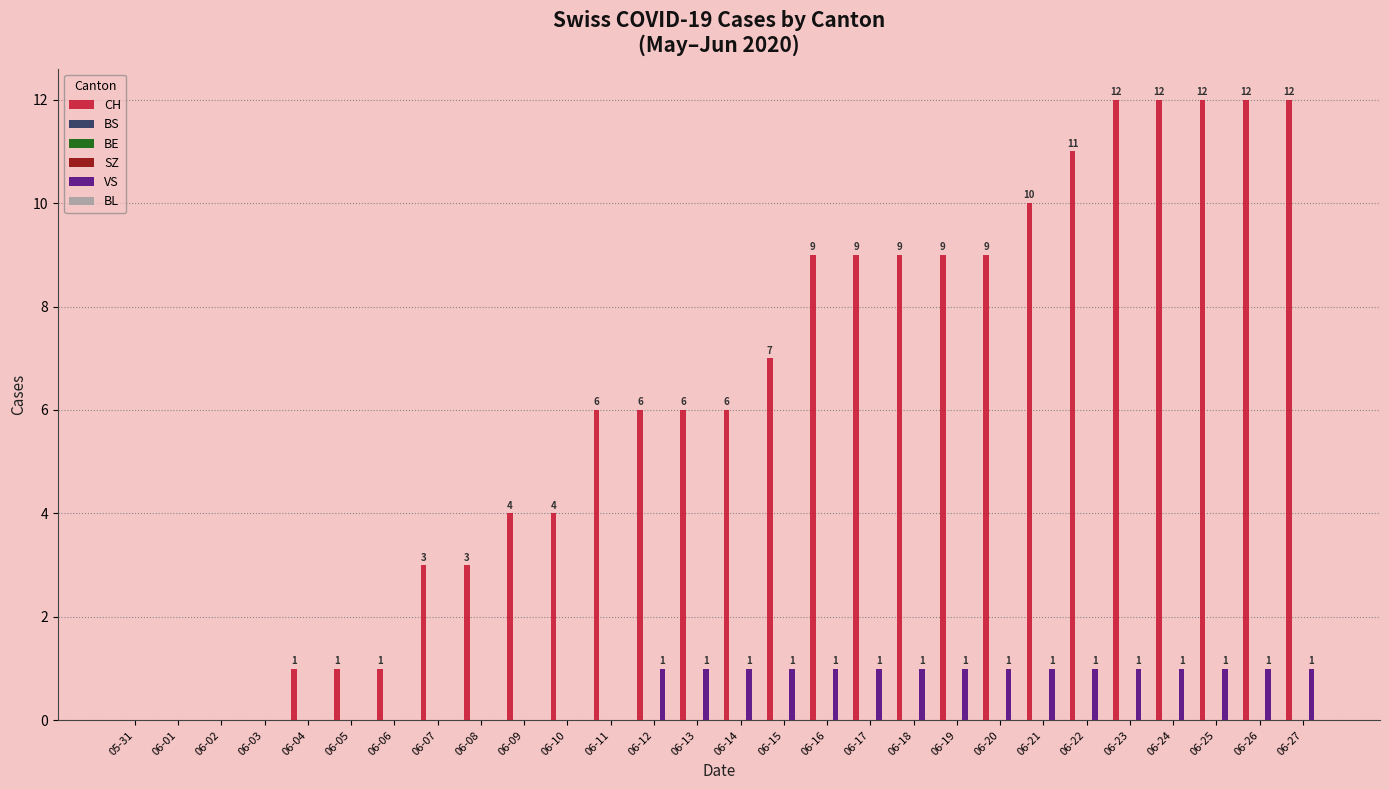

Rank the series by their maximum value, from lowest to highest.

BS, BE, SZ, BL, VS, CH